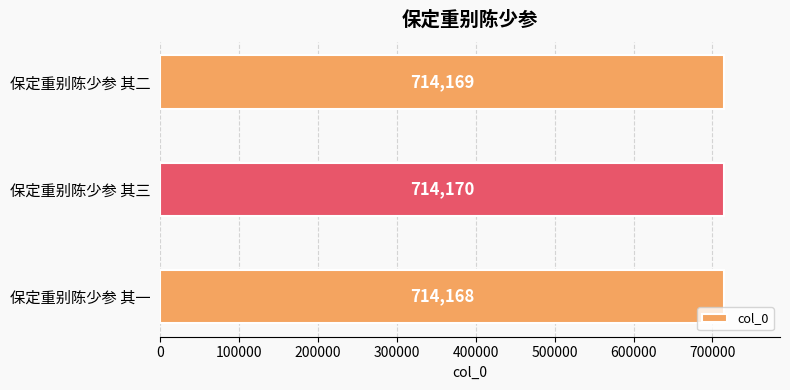

What is the ratio of the value at 保定重别陈少参 其二 to the value at 保定重别陈少参 其三?

1.0